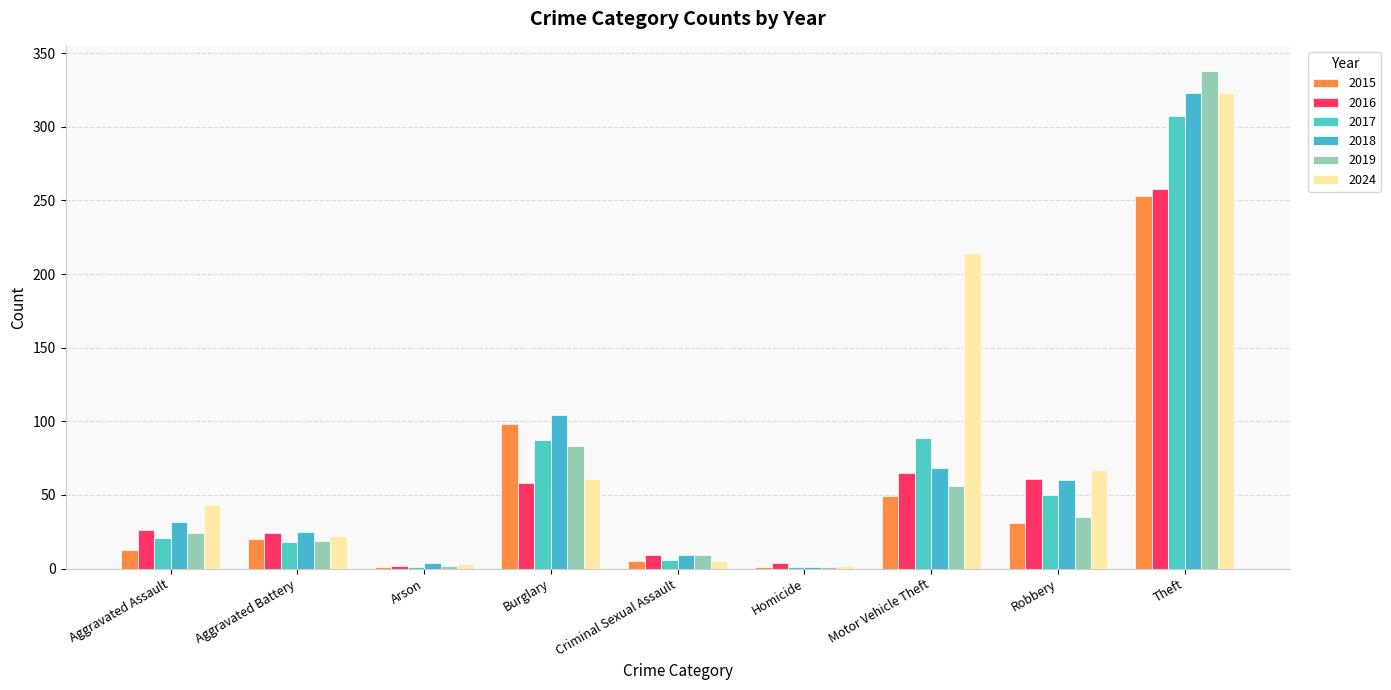

What is the difference between the highest and lowest values at Theft?

85